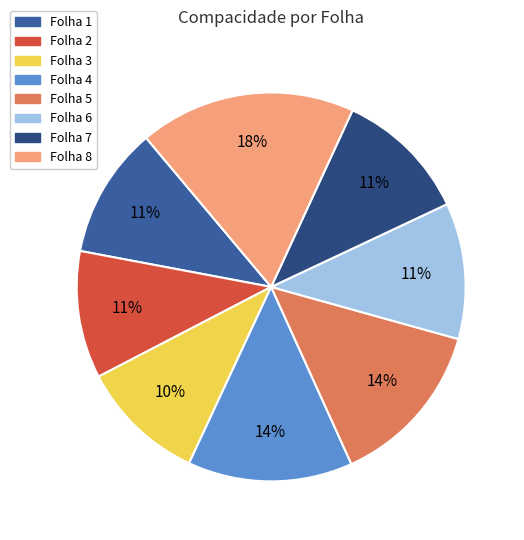

Do Folha 1 and Folha 6 together represent more than half of the pie?

No